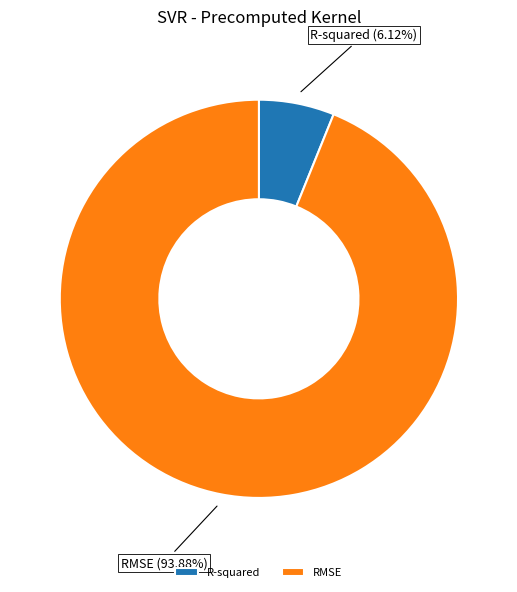

Between RMSE and R-squared, which is larger?

RMSE